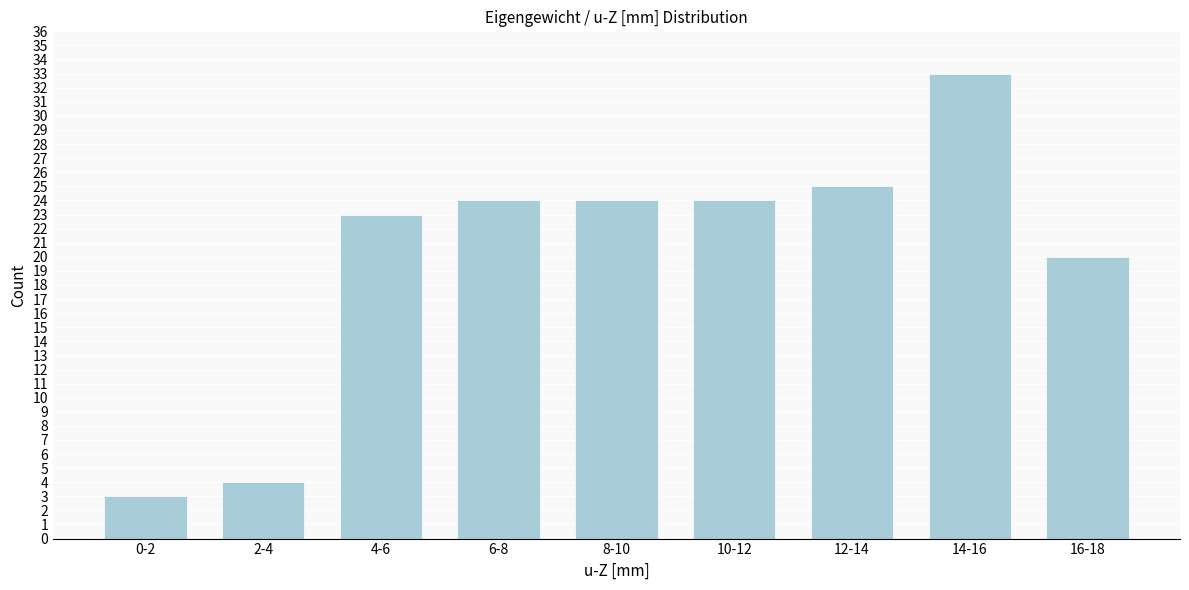

Reading right to left, what are all the values shown in this chart?

20	33	25	24	24	24	23	4	3